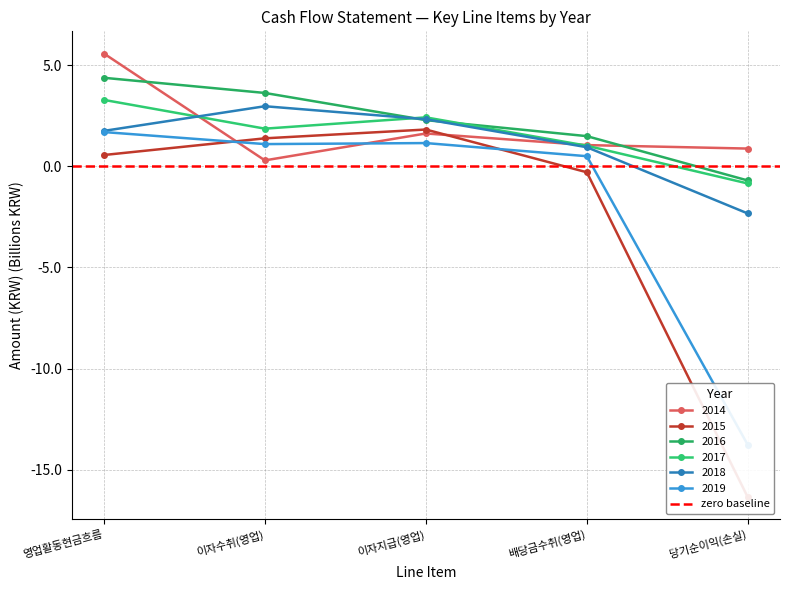

What is the sum of the 2018 values at 배당금수취(영업) and 이자지급(영업)?

3.3